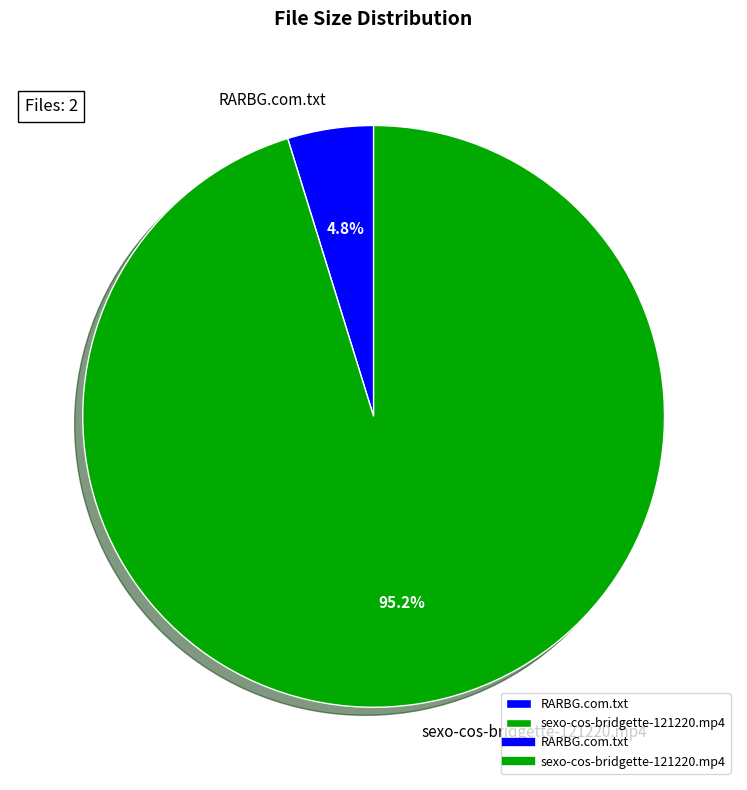

To the nearest percent, what percentage of the pie is RARBG.com.txt?

5%